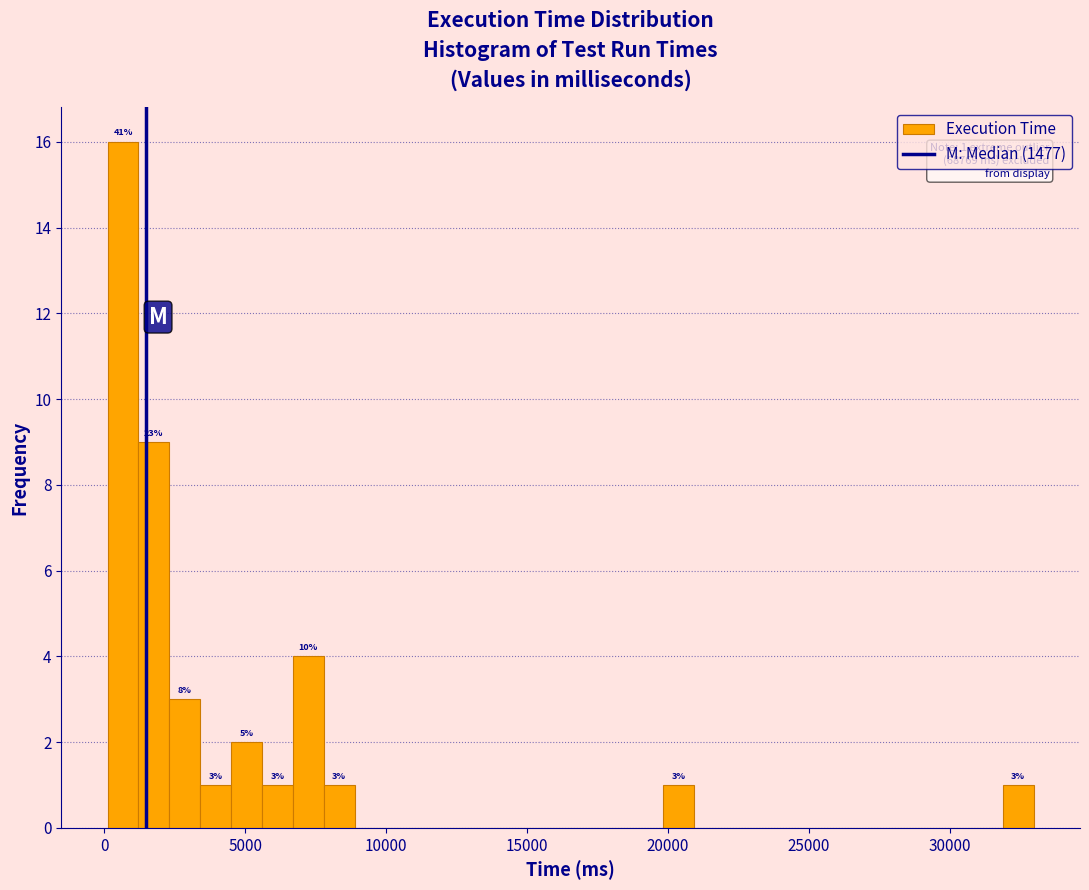

Read against the x-axis, roughly where is the centre of the tallest bar?

500